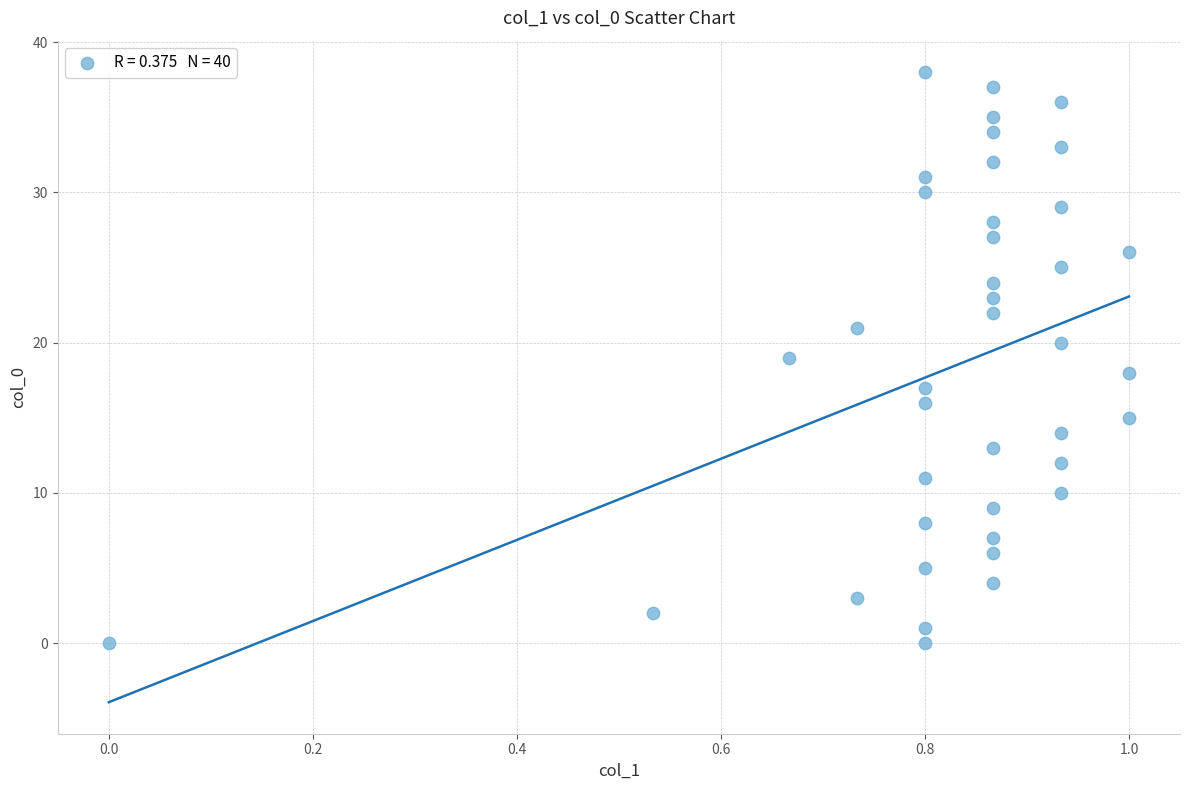

What is the range of Y values (max minus min)?

38